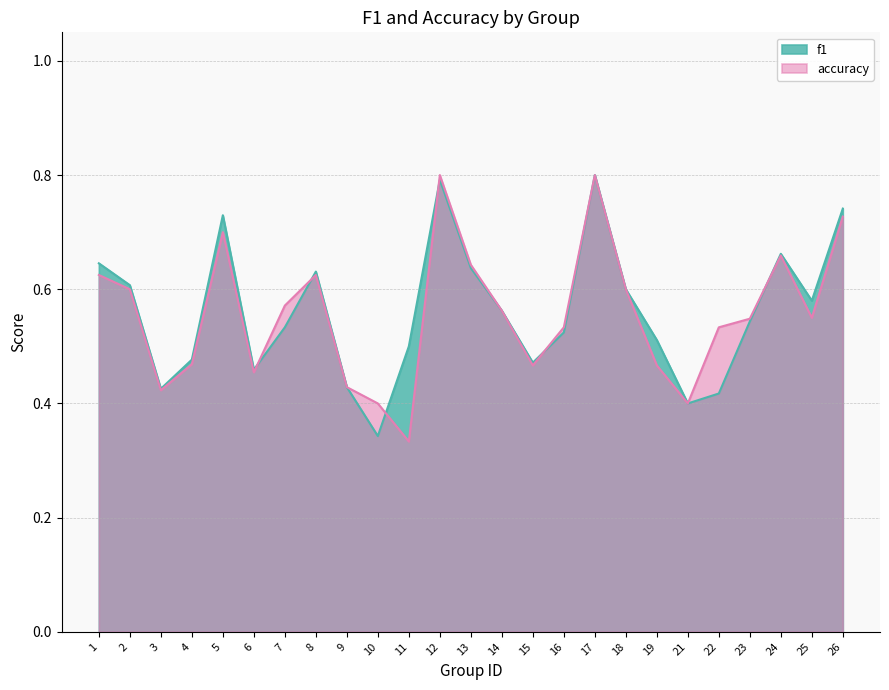

Reading right to left, extract all data points from this chart.

f1: 26=0.7	25=0.6	24=0.7	23=0.5	22=0.4	21=0.4	19=0.5	18=0.6	17=0.8	16=0.5	15=0.5	14=0.6	13=0.6	12=0.8	11=0.5	10=0.3	9=0.4	8=0.6	7=0.5	6=0.5	5=0.7	4=0.5	3=0.4	2=0.6	1=0.6
accuracy: 26=0.7	25=0.6	24=0.7	23=0.5	22=0.5	21=0.4	19=0.5	18=0.6	17=0.8	16=0.5	15=0.5	14=0.6	13=0.6	12=0.8	11=0.3	10=0.4	9=0.4	8=0.6	7=0.6	6=0.5	5=0.7	4=0.5	3=0.4	2=0.6	1=0.6